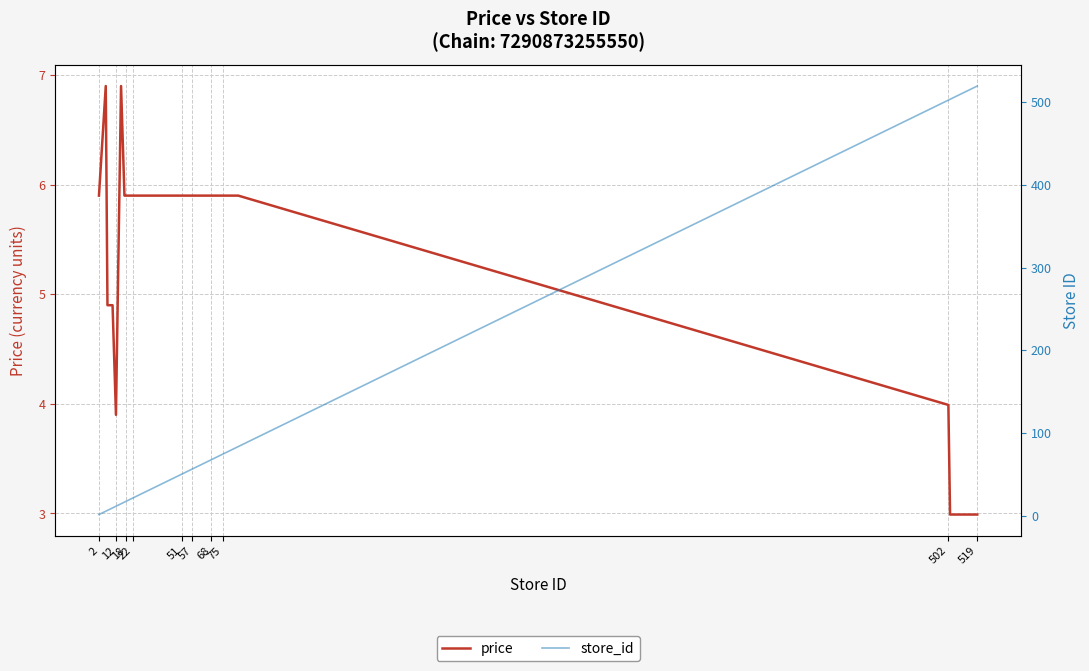

What is the maximum value for price?

6.9